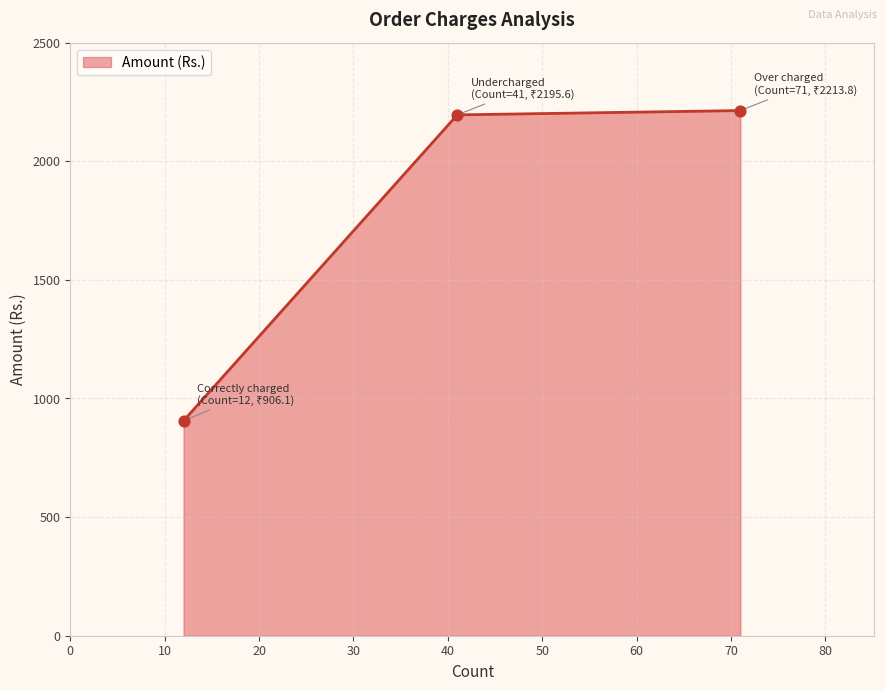

Between Correctly charged and Undercharged, which is larger?

Undercharged